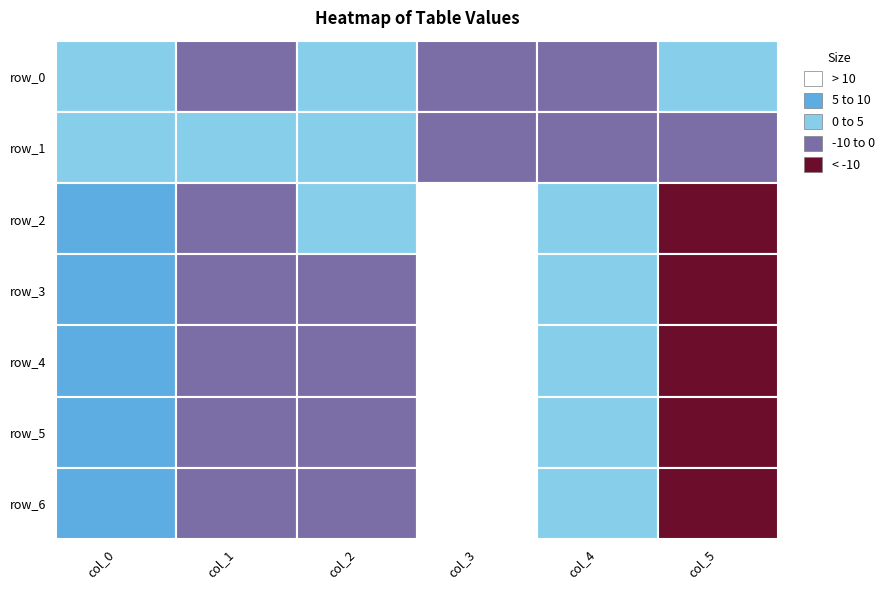

Which label corresponds to the smallest value in the chart?

5